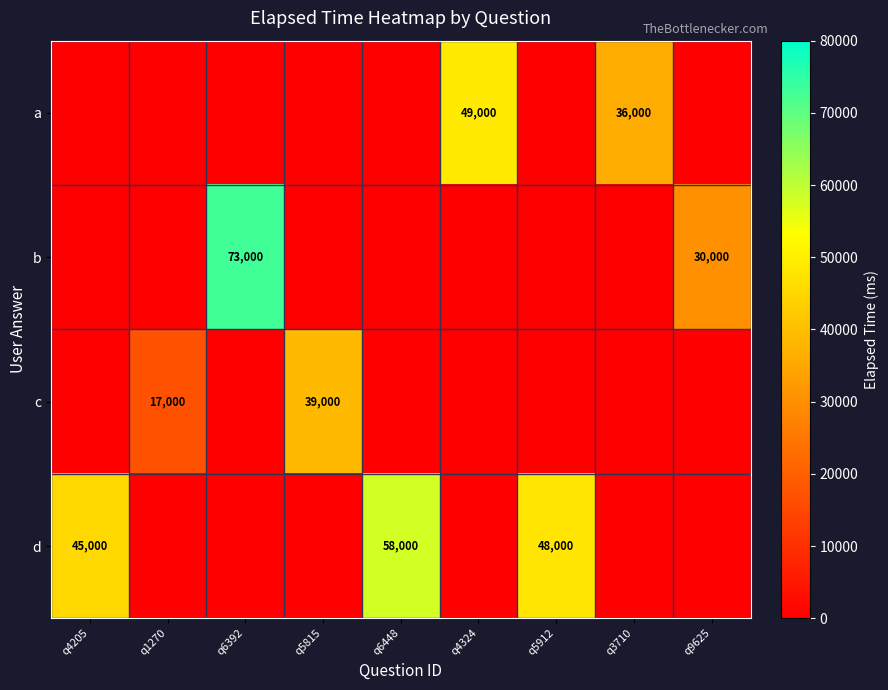

What is the difference between the highest and lowest values at q6392?

73000